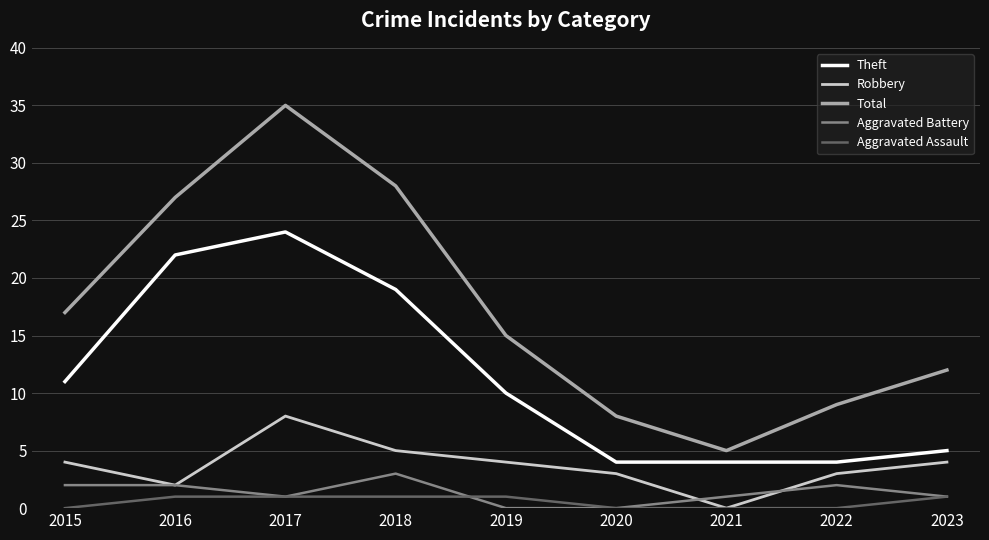

Where does the Theft series first go above 10?

2015